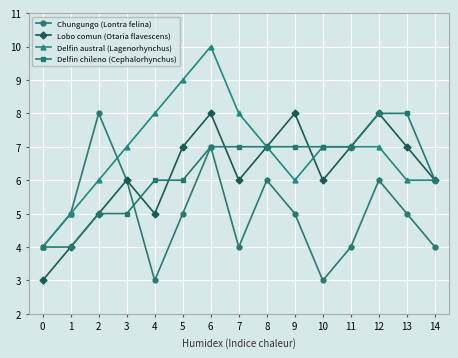

Does the chart have visible grid lines?

Yes